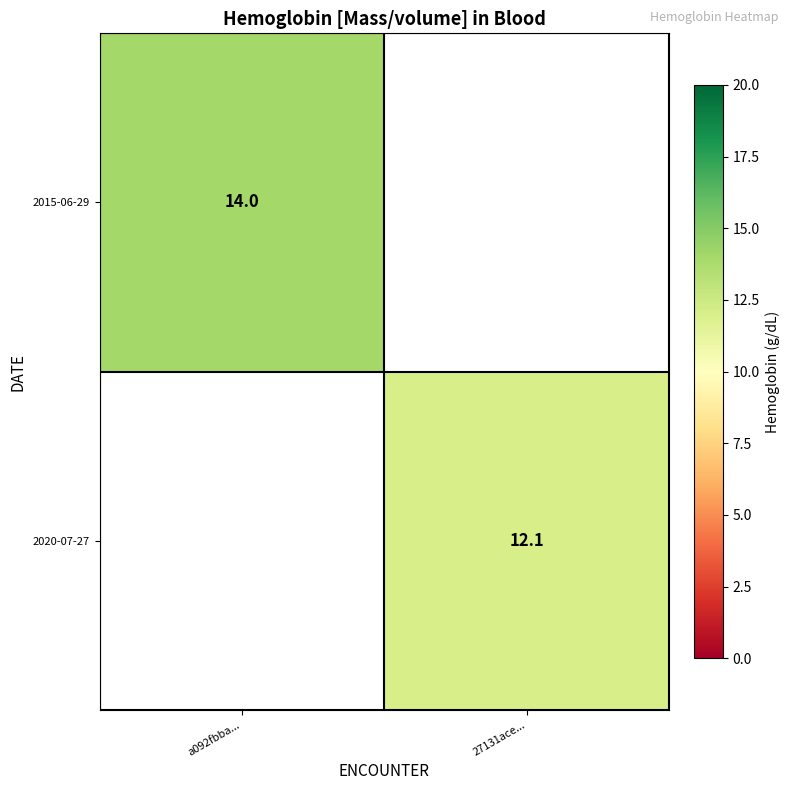

The 2015-06-29 series shows 14.0 at a092fbba.... True or false?

True